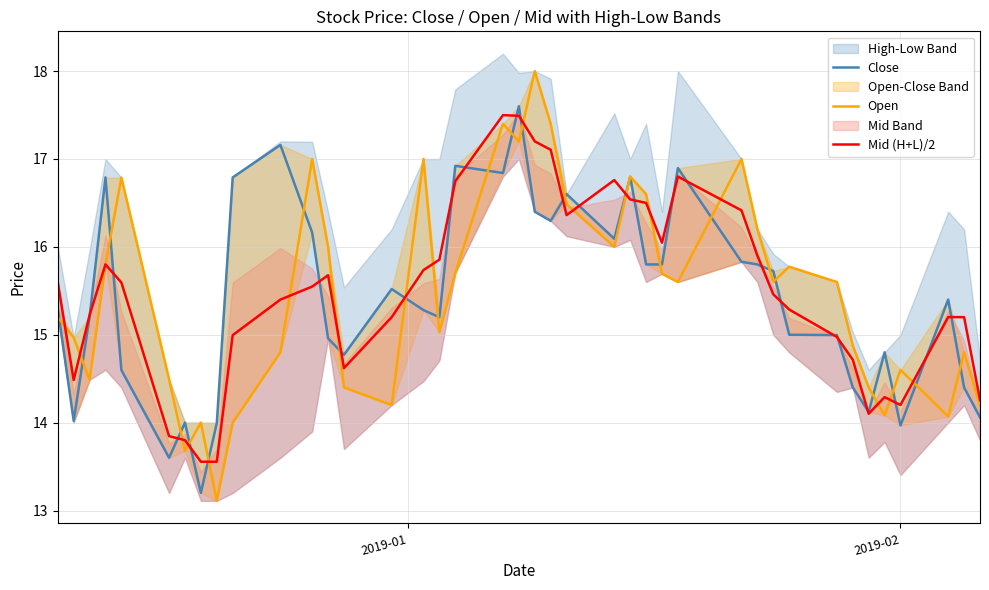

What is the minimum value for Mid (H+L)/2?

13.6